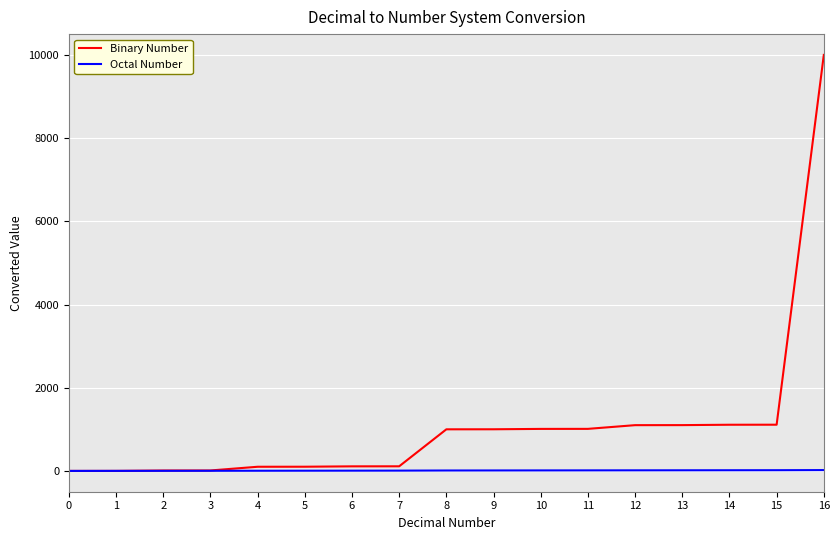

What is the difference between the highest and lowest values at 14?

1094